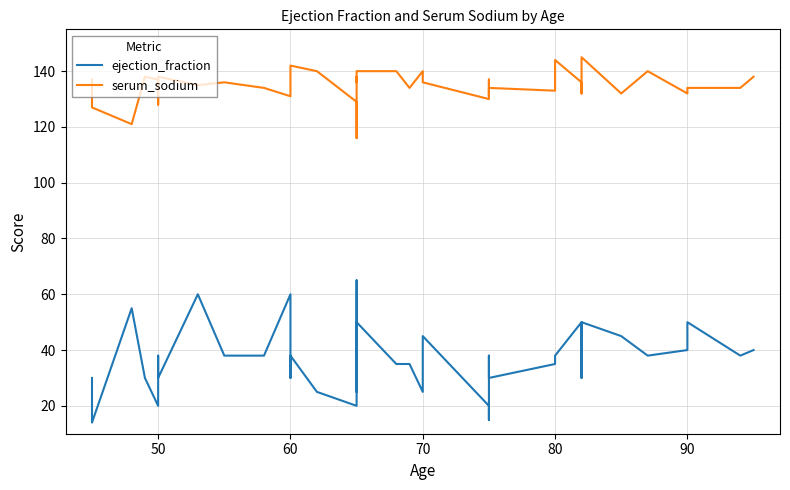

List the series in order of their peak value, lowest first.

ejection_fraction, serum_sodium